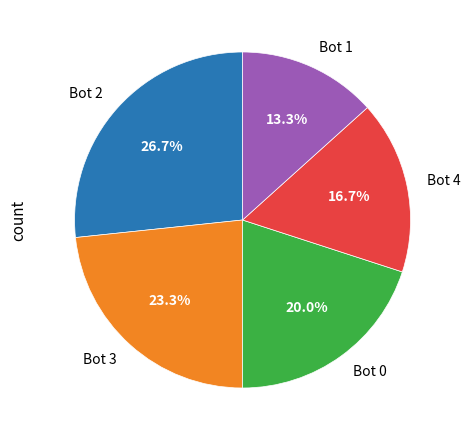

What percentage is the Bot 3 slice, to the nearest percent?

23%